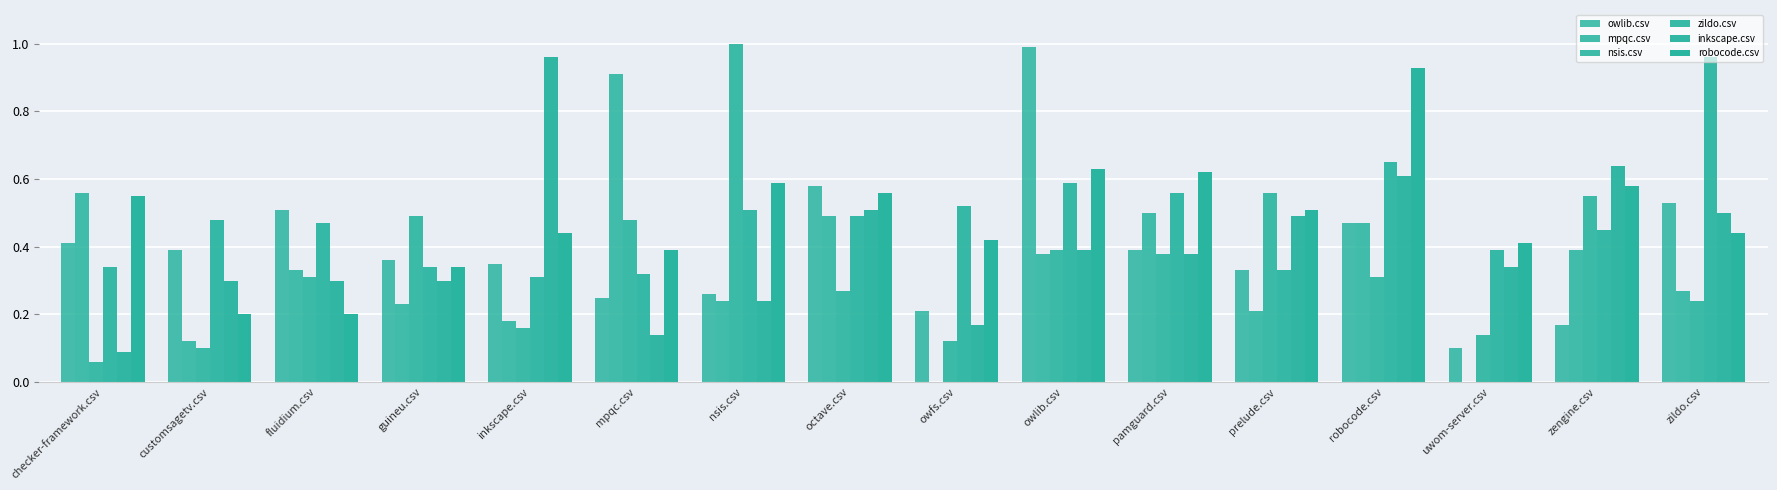

What is the sum of all robocode.csv values?

7.8